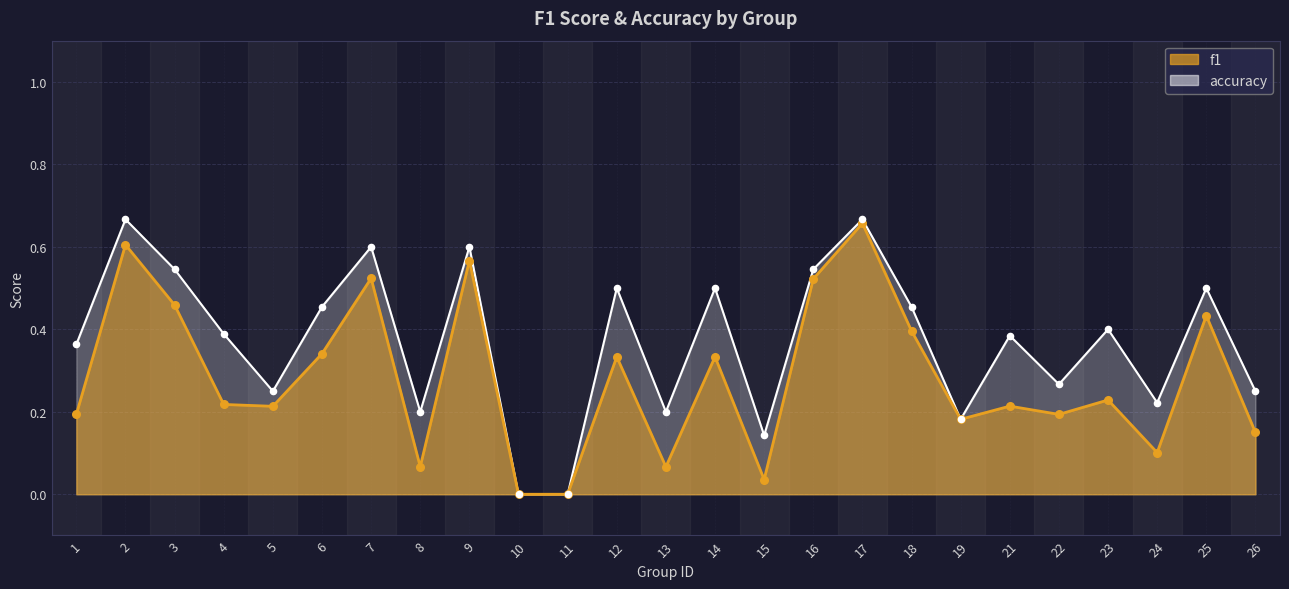

Which series has the largest total across all categories?

accuracy